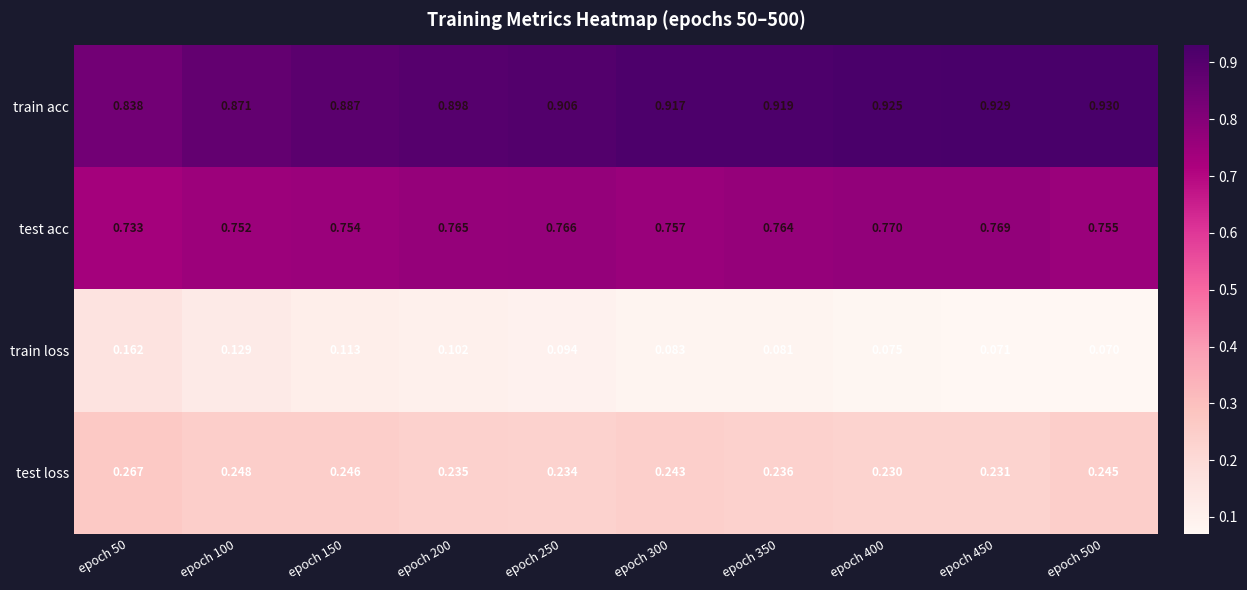

Is the value of test acc at epoch 250 greater than the value of train loss at epoch 150?

Yes